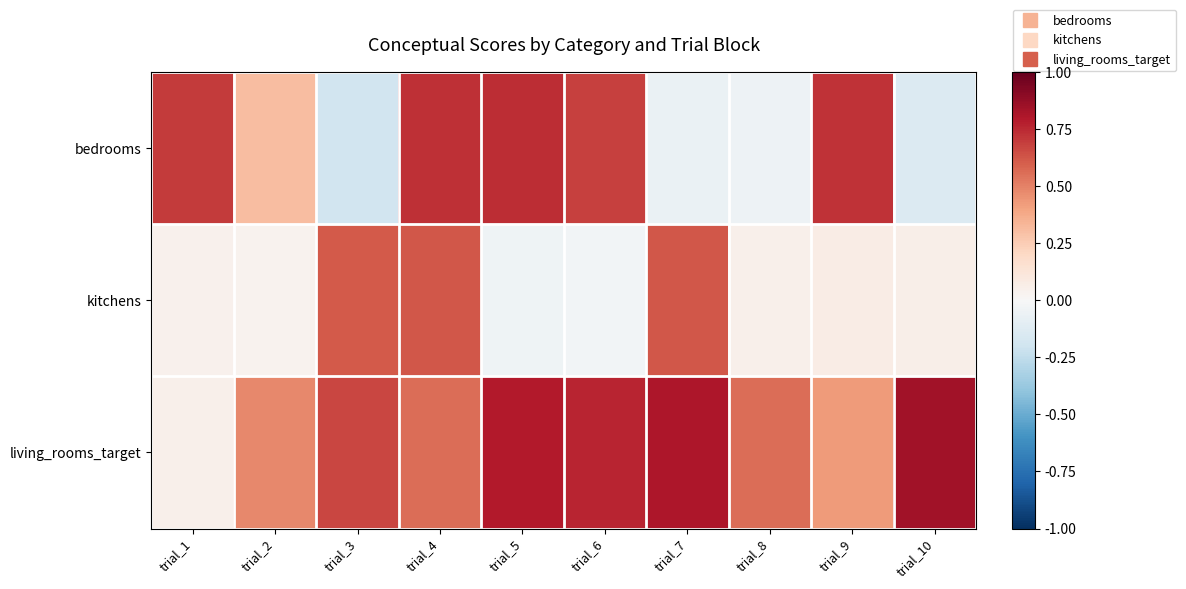

At which category is the sum across all series the highest?

trial_4